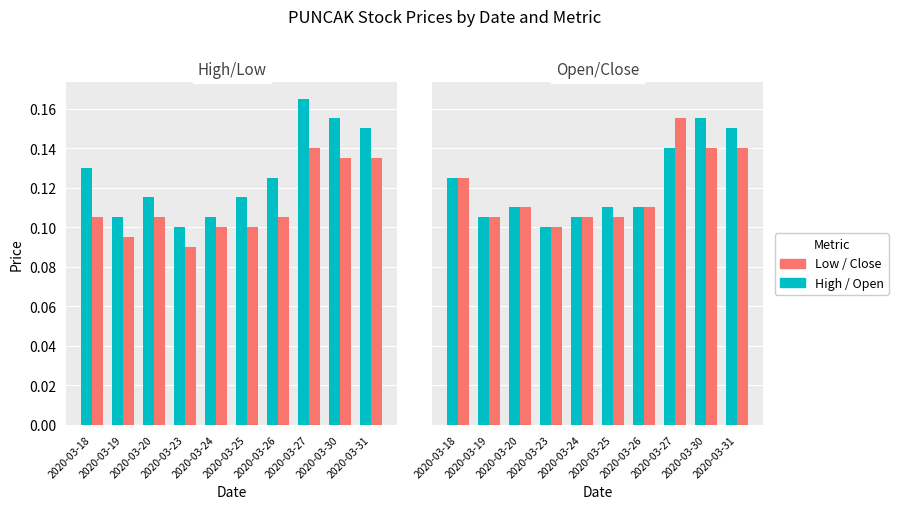

What is the value of the Close bar at the 5th from the left?

0.1